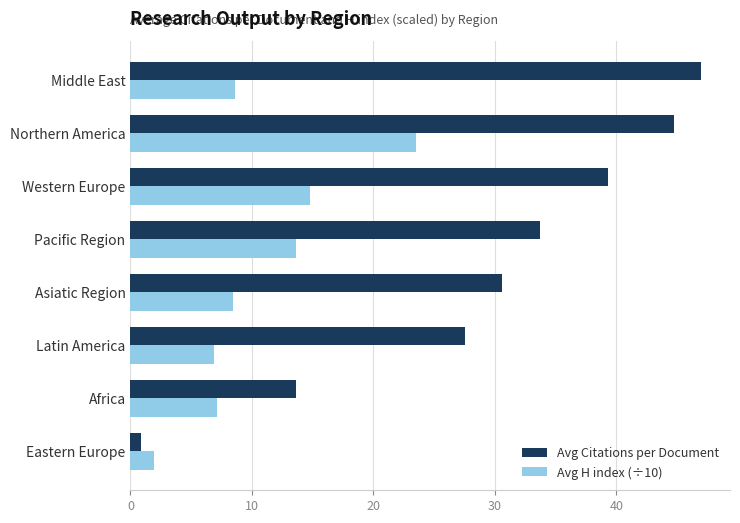

Is it true that Avg H index (÷10) equals 13.6 at Pacific Region?

True